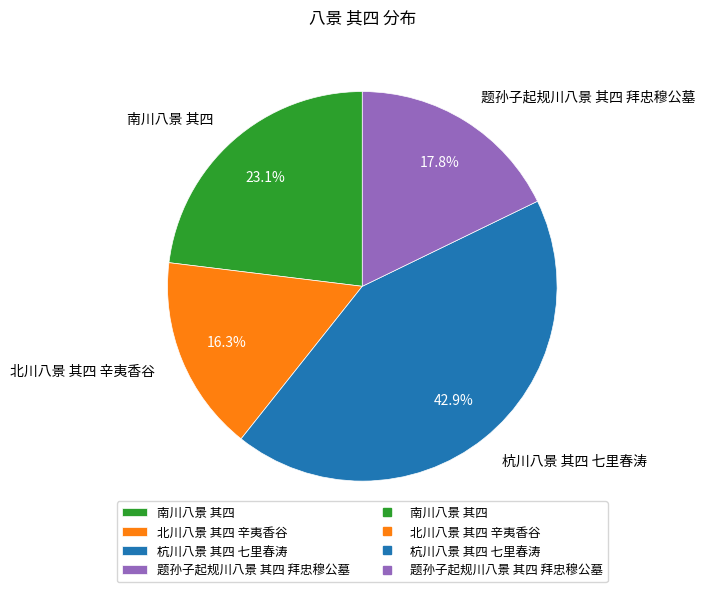

Which has a higher value, 题孙子起规川八景 其四 拜忠穆公墓 or 南川八景 其四?

南川八景 其四